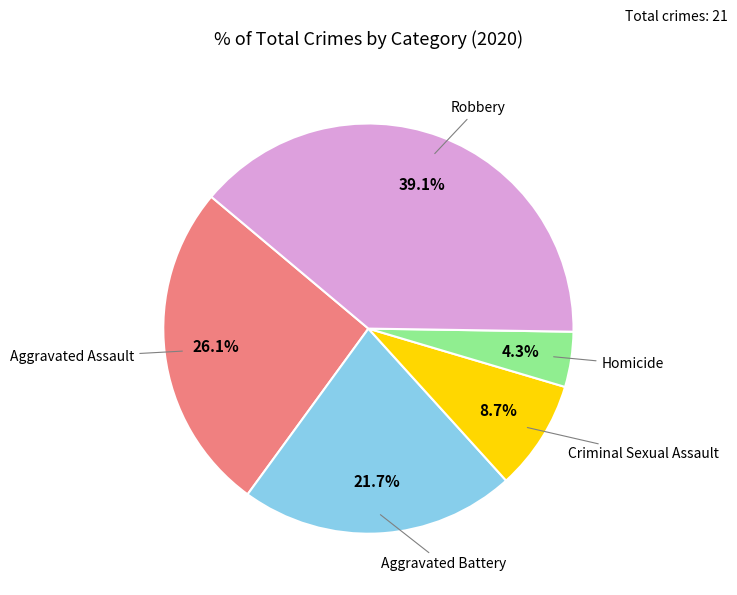

Is there any slice that represents more than half of the pie?

No